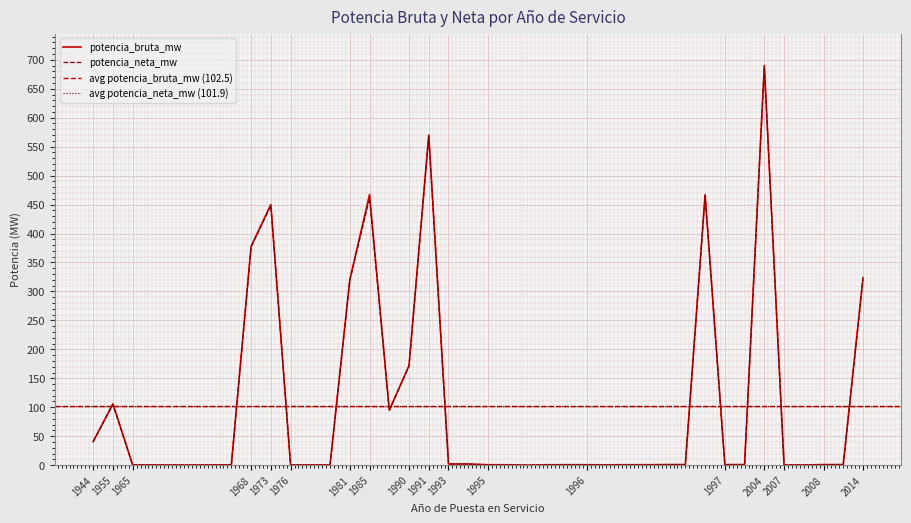

What is the sum of the potencia_neta_mw values at 2008 and 1996?

1.8